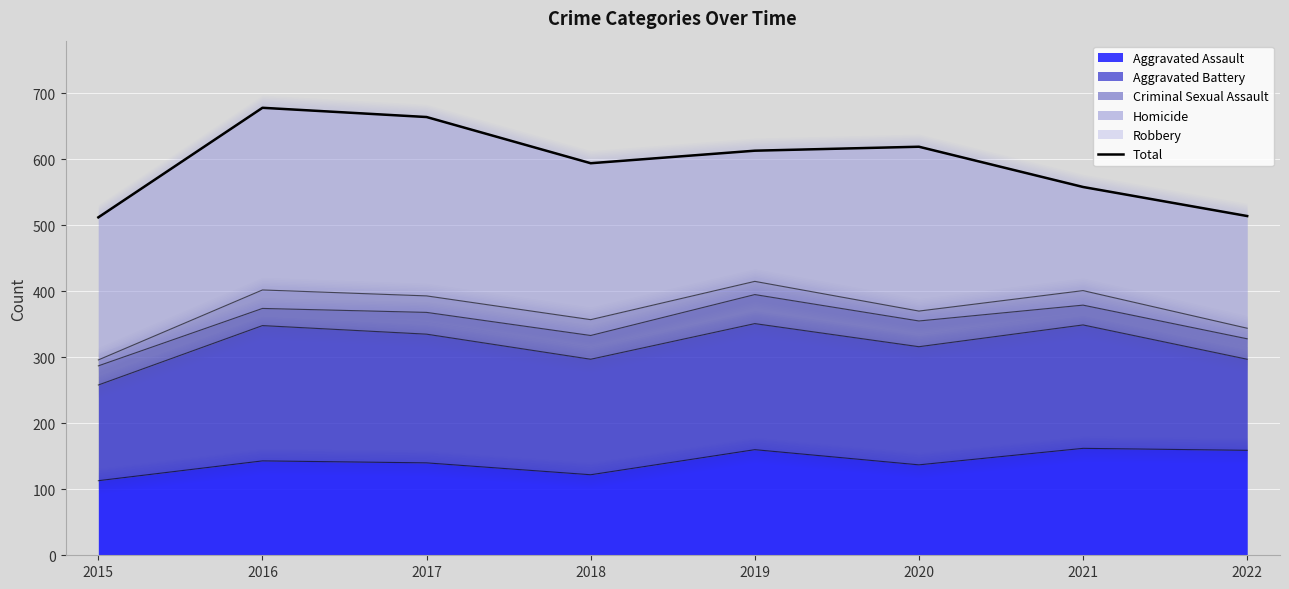

What is the maximum value shown in the chart?

678